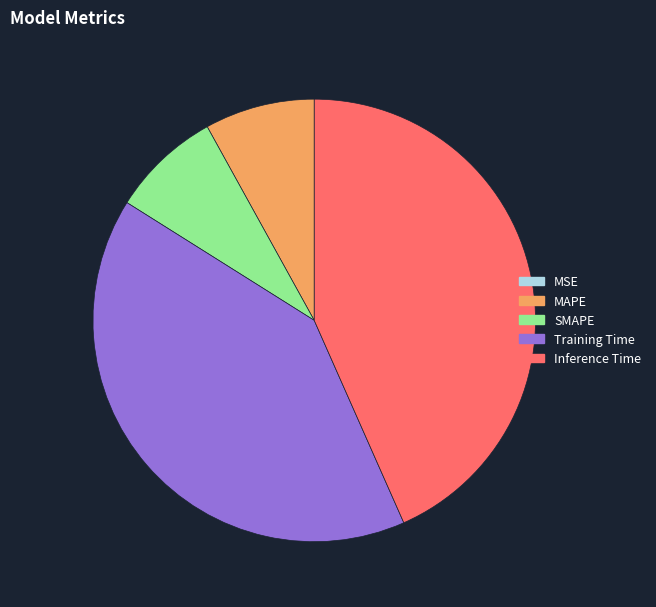

True or false: Inference Time accounts for 43% of the total.

True